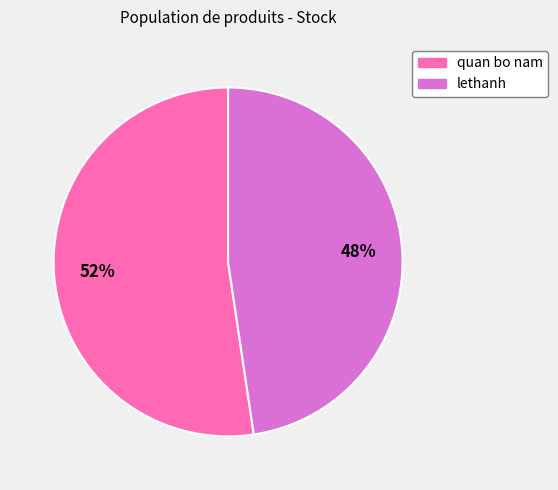

The quan bo nam slice represents 47% of the pie. True or false?

False